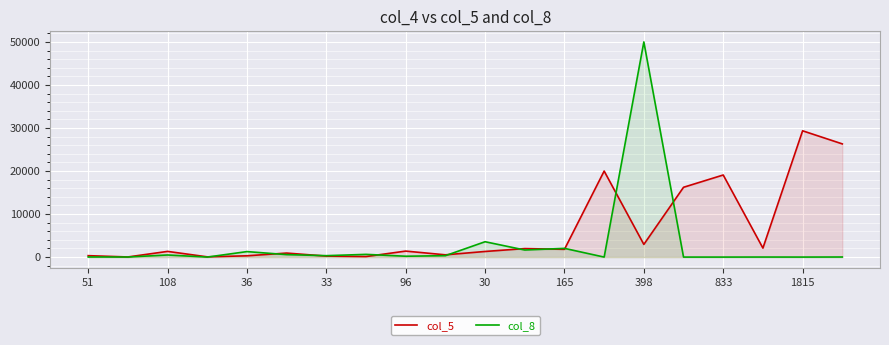

Is it true that col_8 equals 50000 at 398?

True